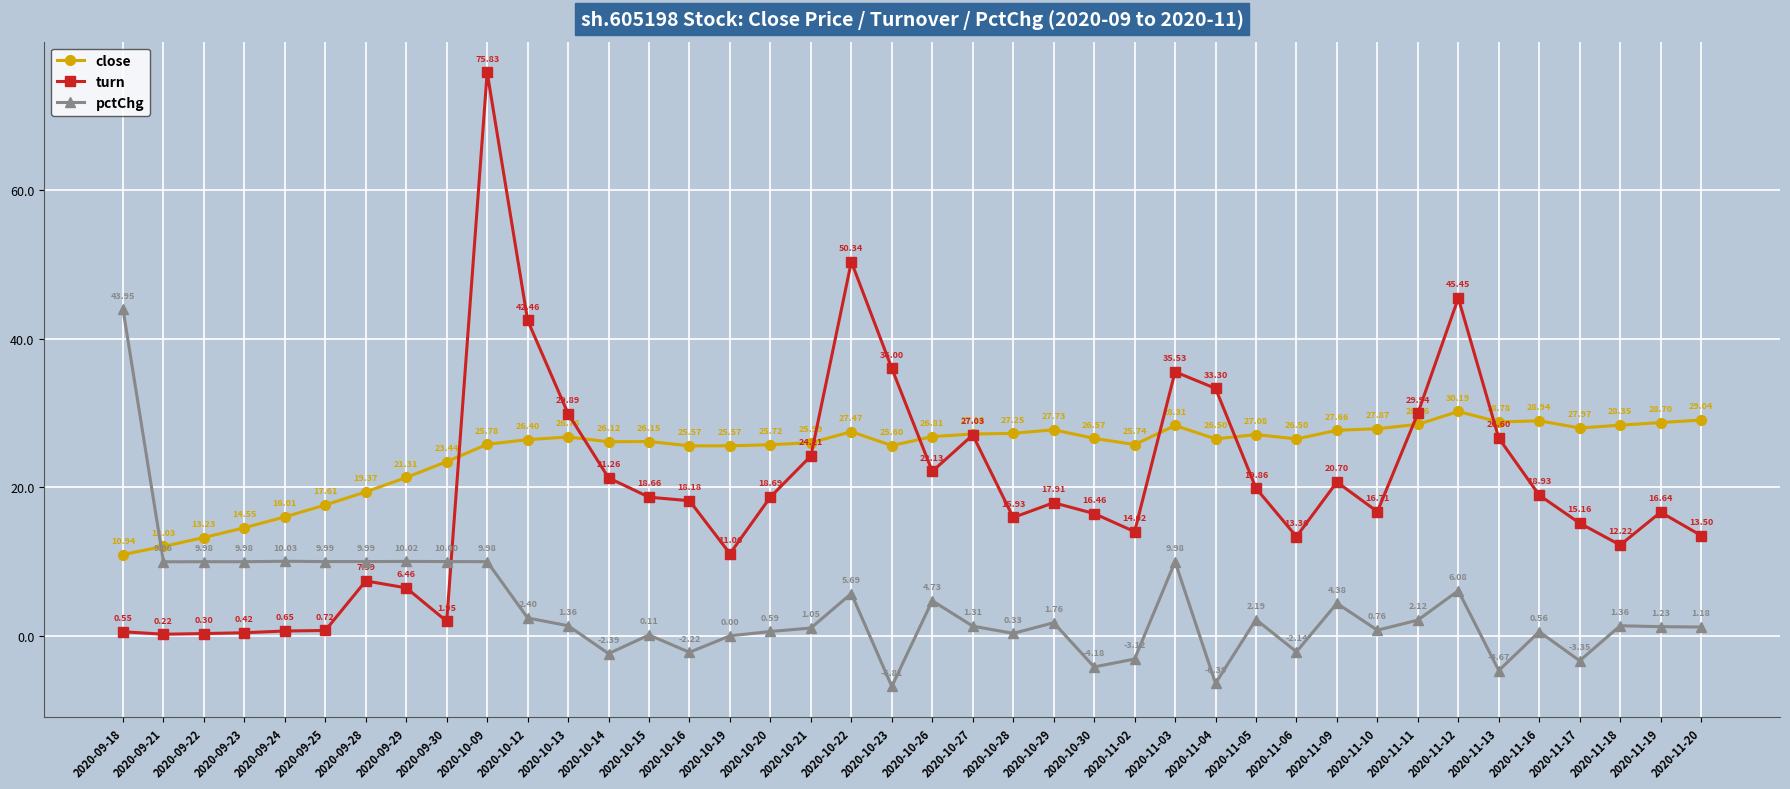

Read the close value at 2020-09-21.

12.0